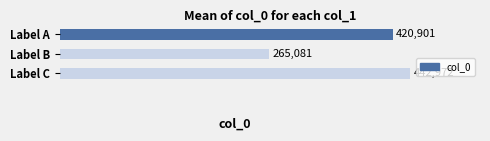

Where is the data nearest to the value 354026?

Label A